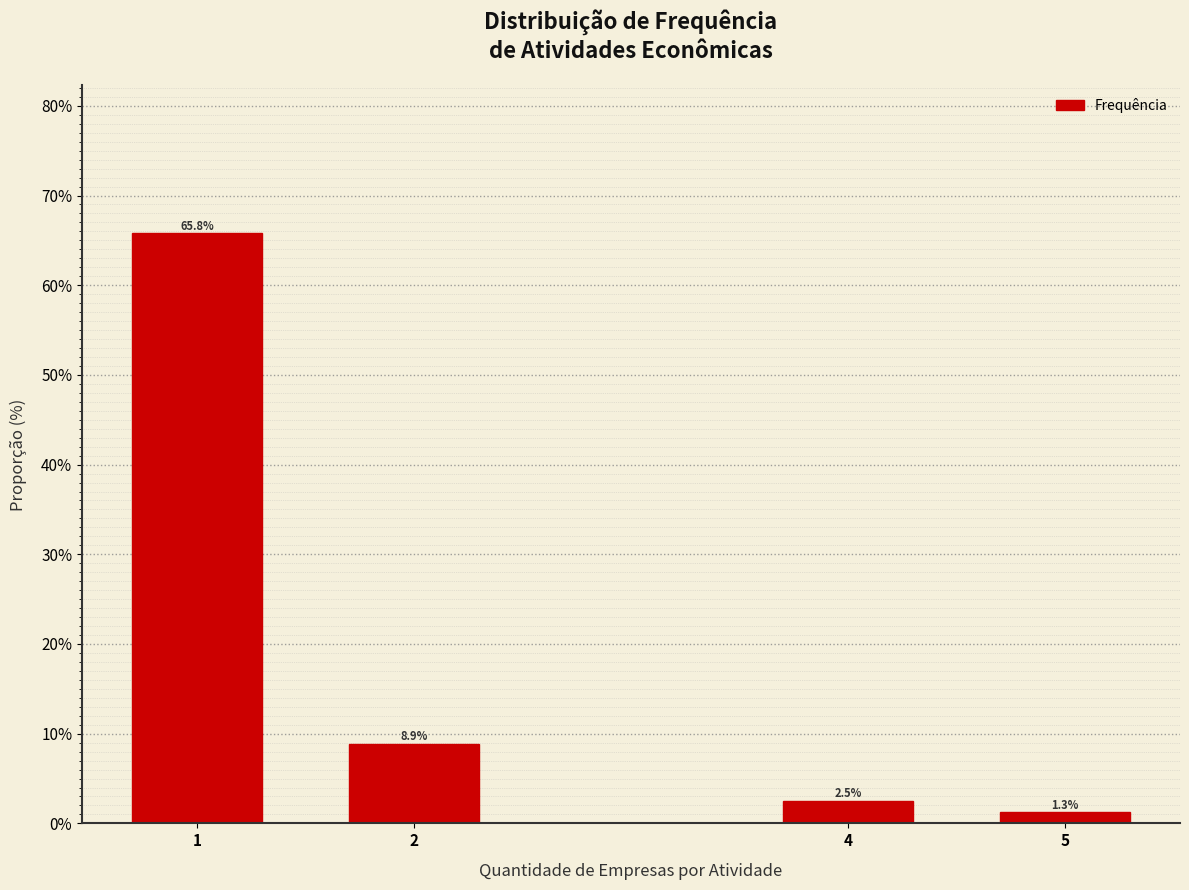

Reading left to right, what are all the values shown in this chart?

65.8	8.9	2.5	1.3